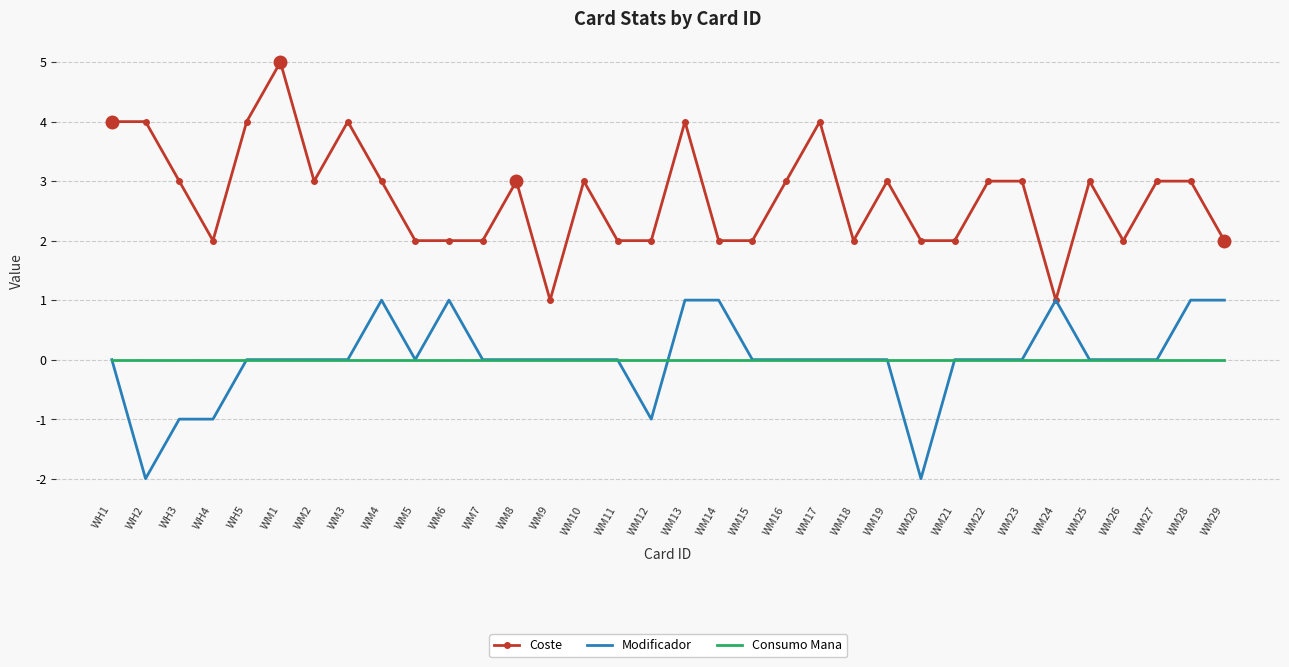

What is the spread (max minus min) of values at WM3?

4